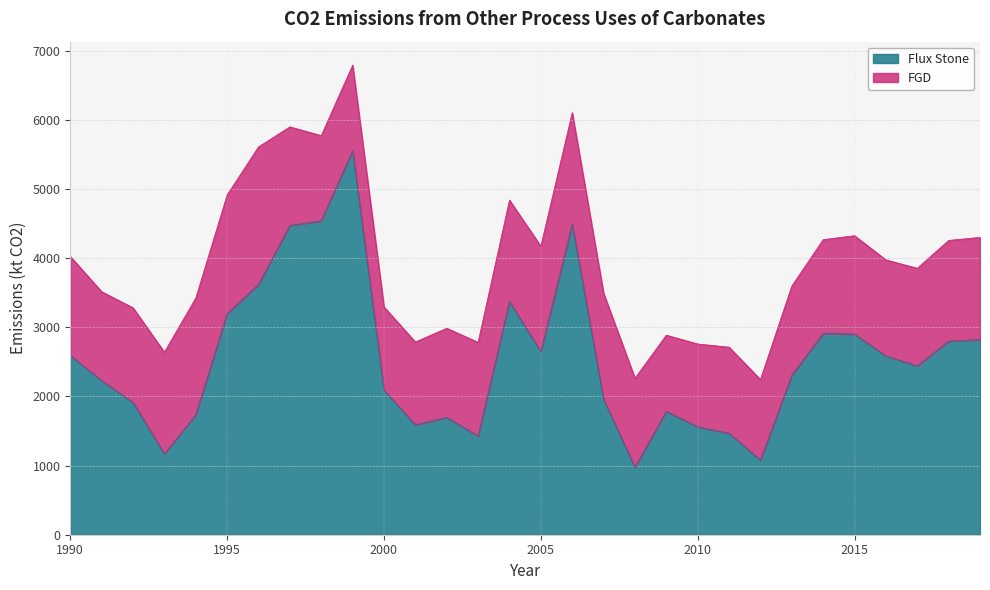

Is it true that the value at 2000 is 2994?

False